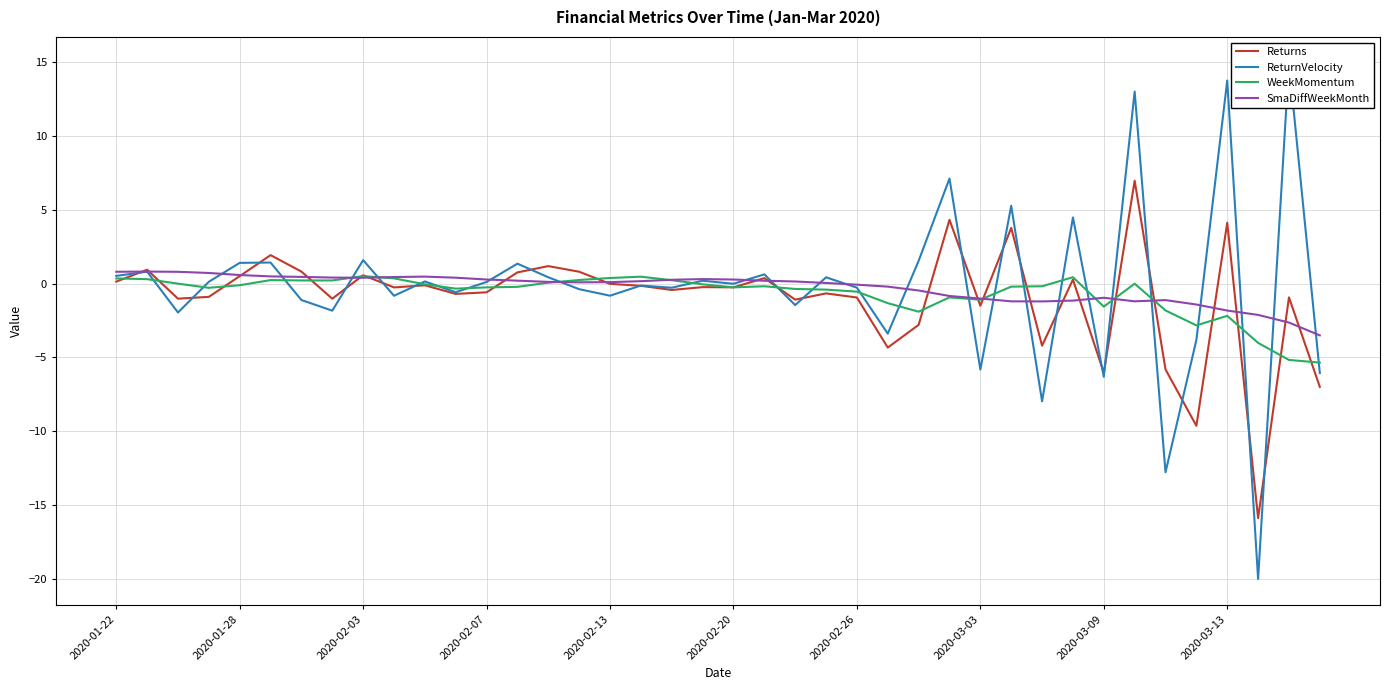

What are all the series names shown in the legend?

Returns, ReturnVelocity, WeekMomentum, SmaDiffWeekMonth